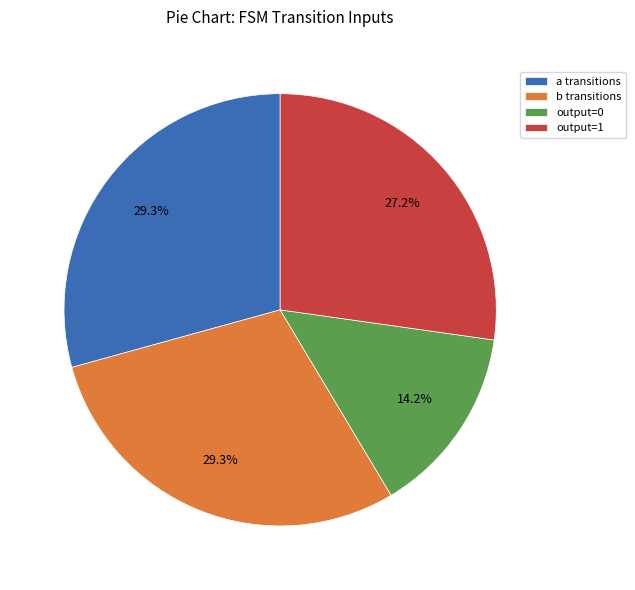

Is a transitions the majority of the pie?

No